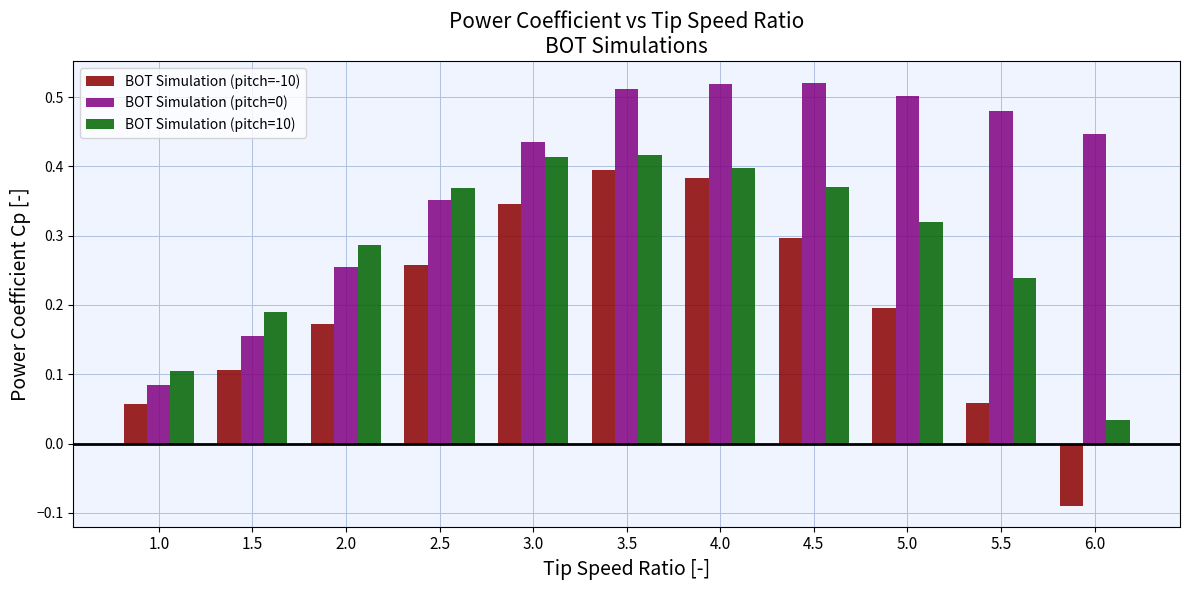

Rank the categories by BOT Simulation (pitch=10) value from highest to lowest.

3.5, 3.0, 4.0, 4.5, 2.5, 5.0, 2.0, 5.5, 1.5, 1.0, 6.0